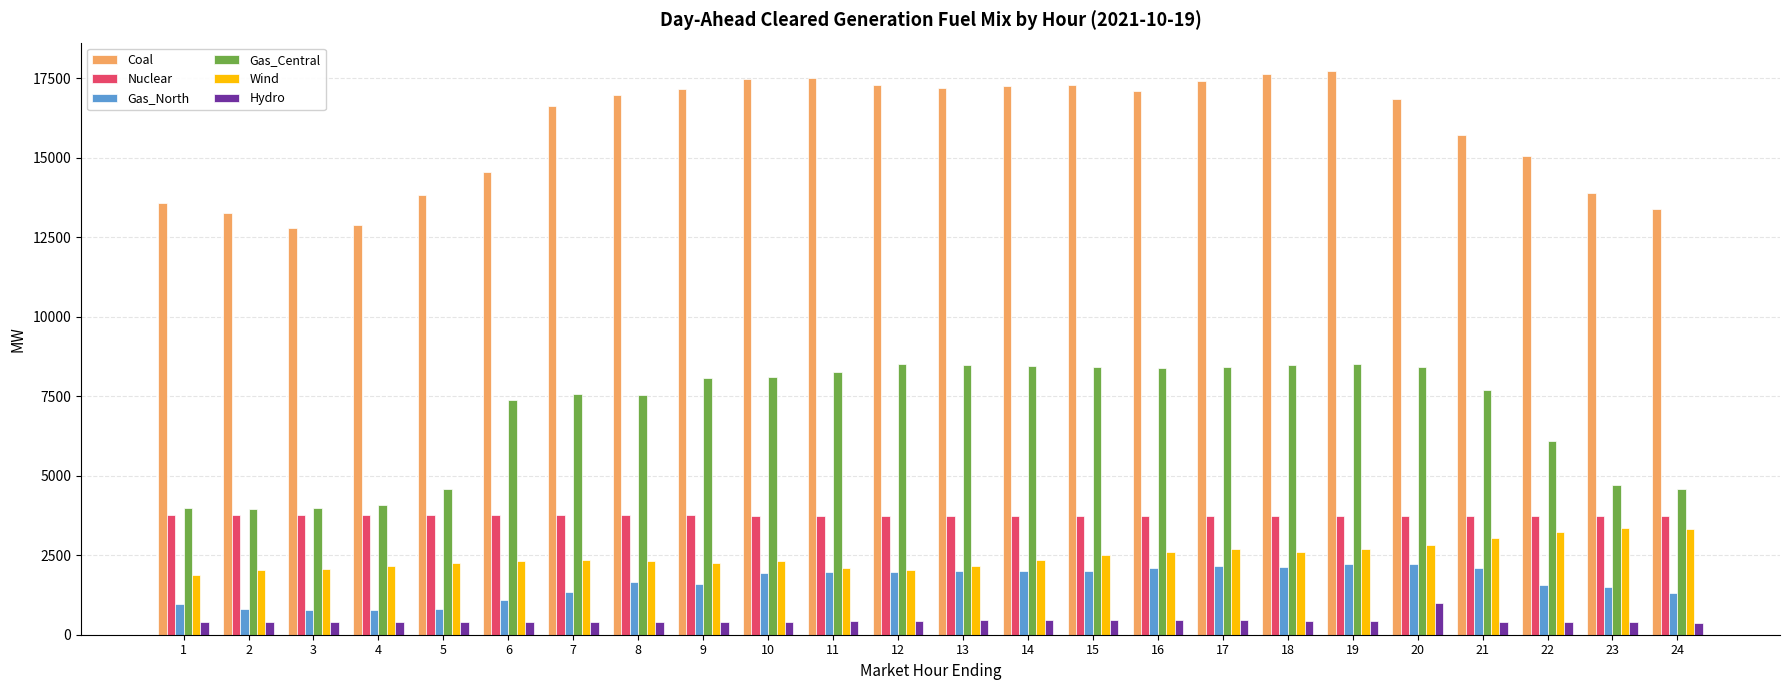

Which series has the widest spread of values?

Coal